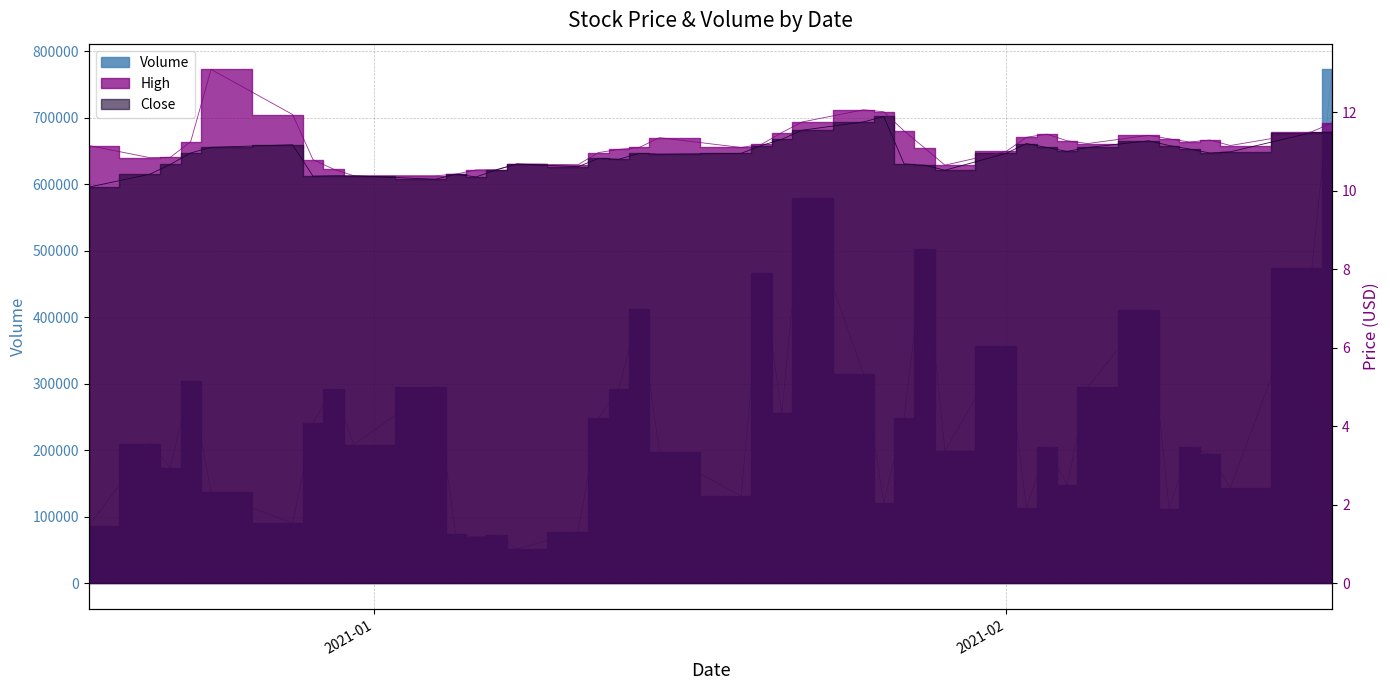

In Volume, how many points are lower than both neighbors (excluding endpoints)?

13